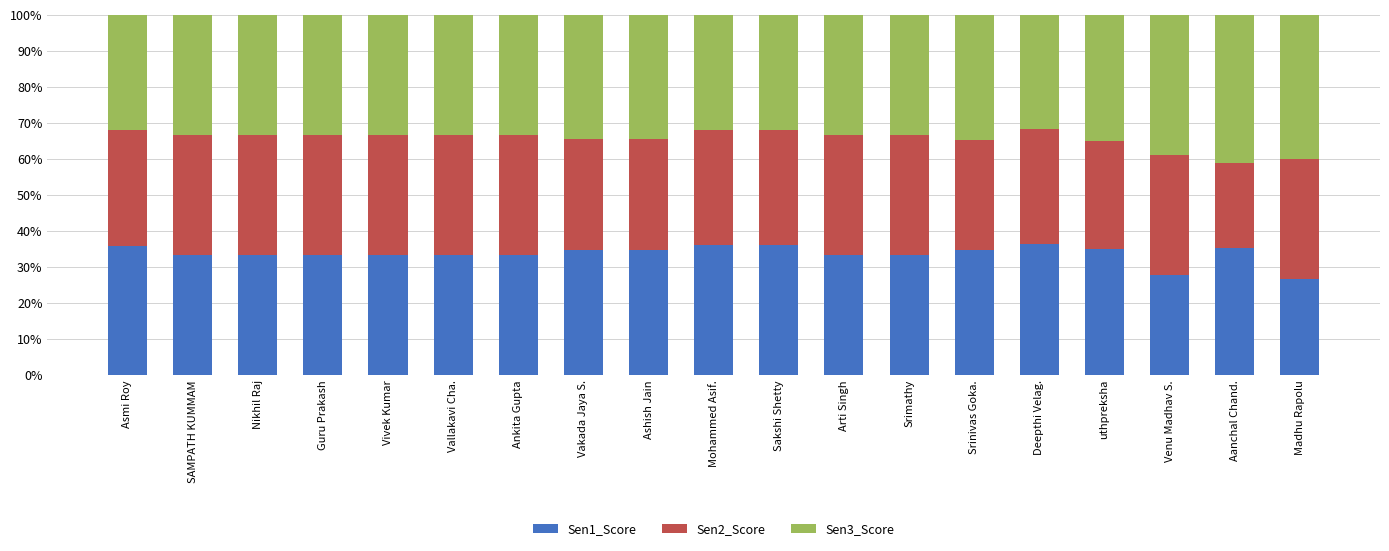

What is the total value across all series at Vakada Jaya S.?

100.0